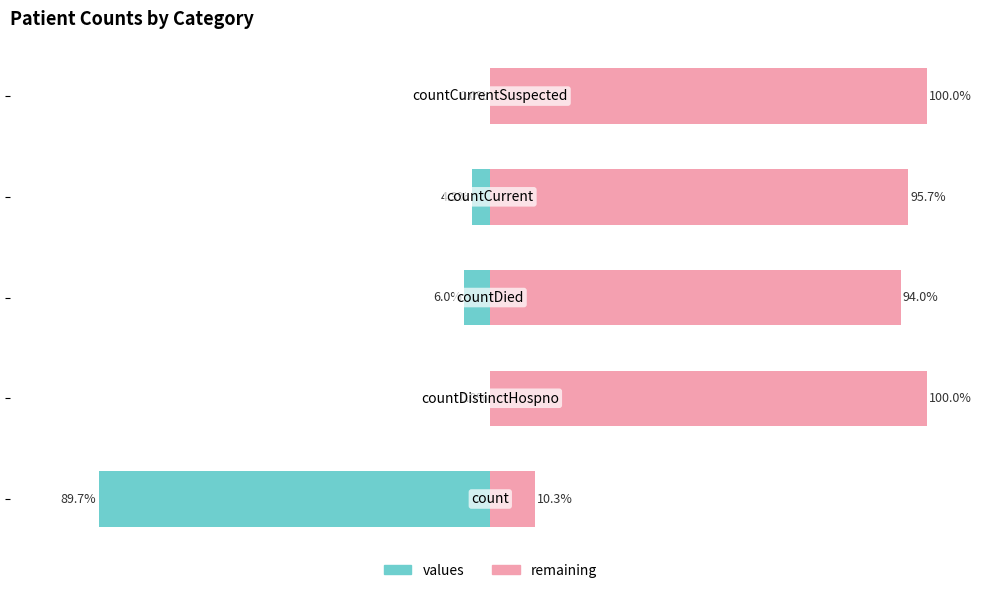

What is the smallest value displayed?

-89.7